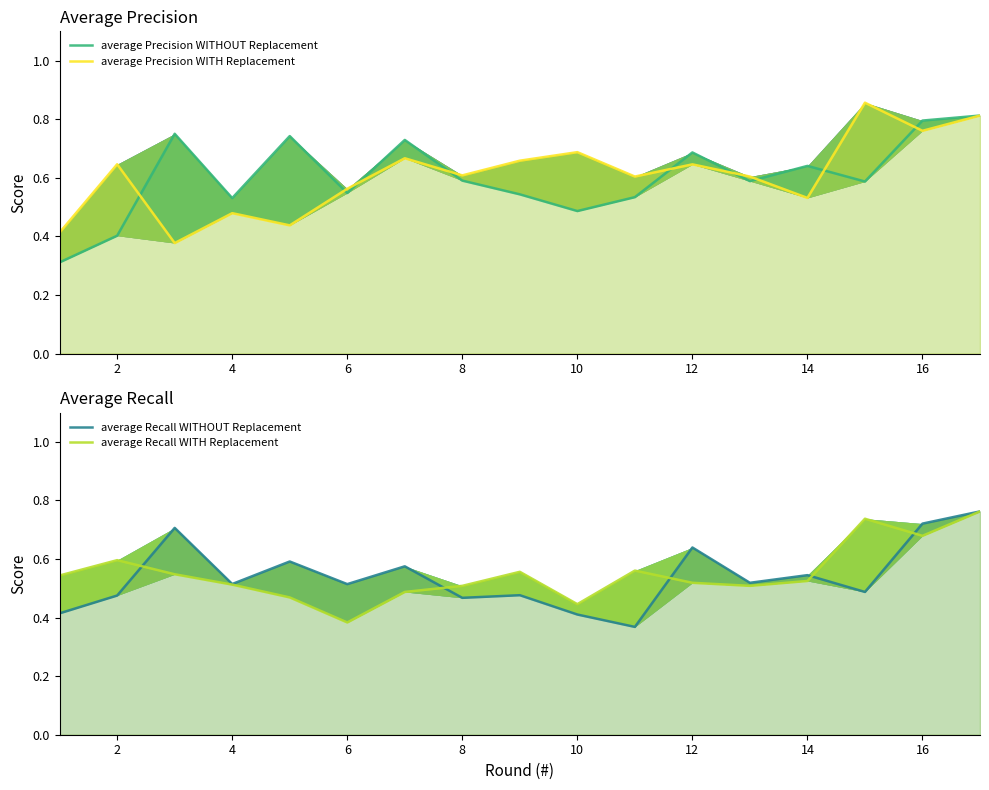

Where is the first local maximum for average Precision WITH Replacement?

2